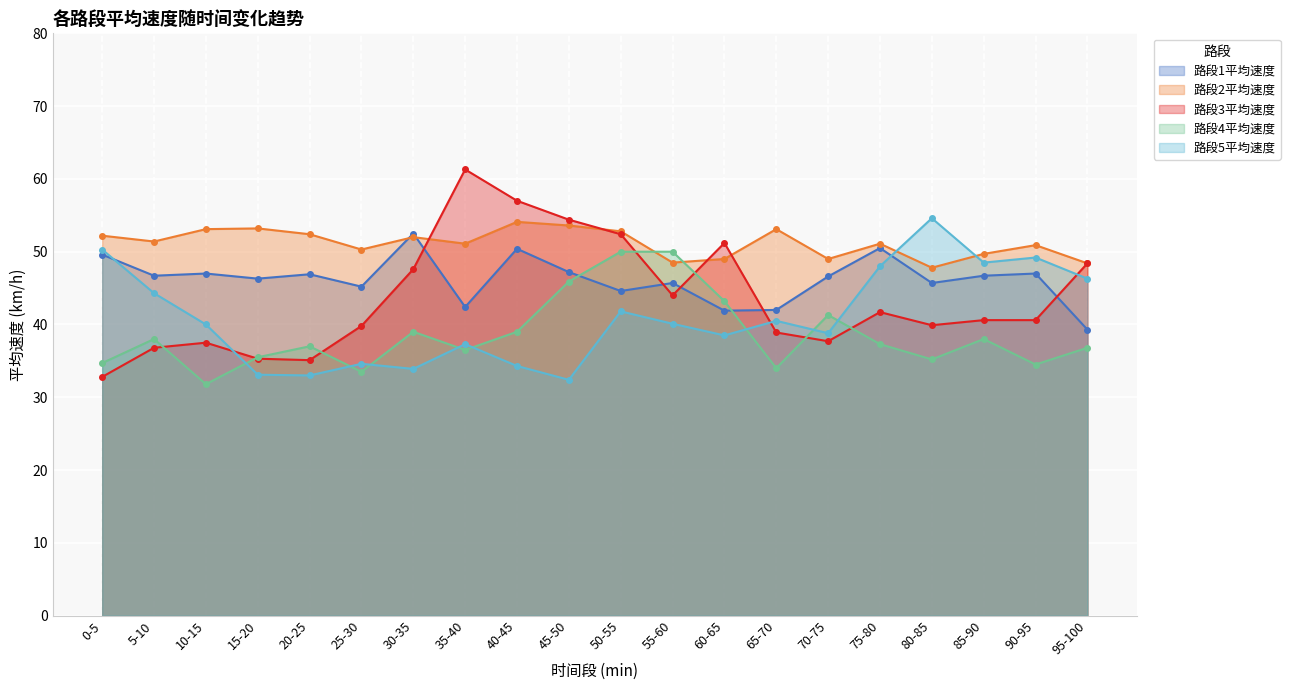

Which label corresponds to the largest value in the chart?

35-40